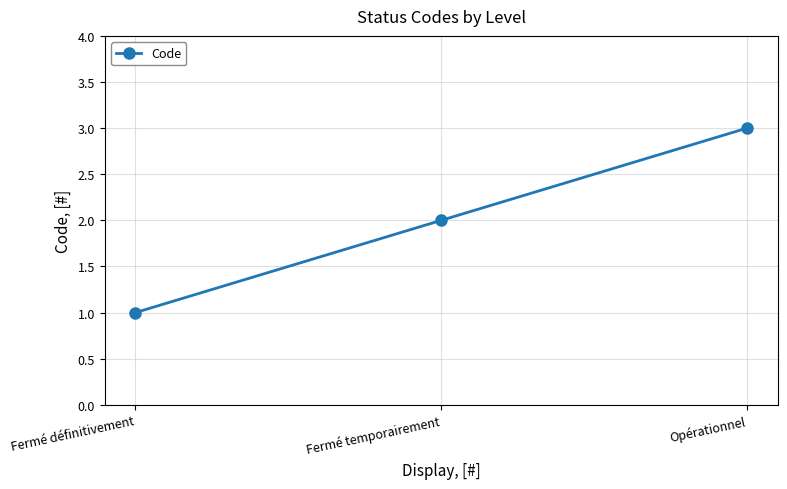

List the labels in order of value, smallest first.

Fermé définitivement, Fermé temporairement, Opérationnel